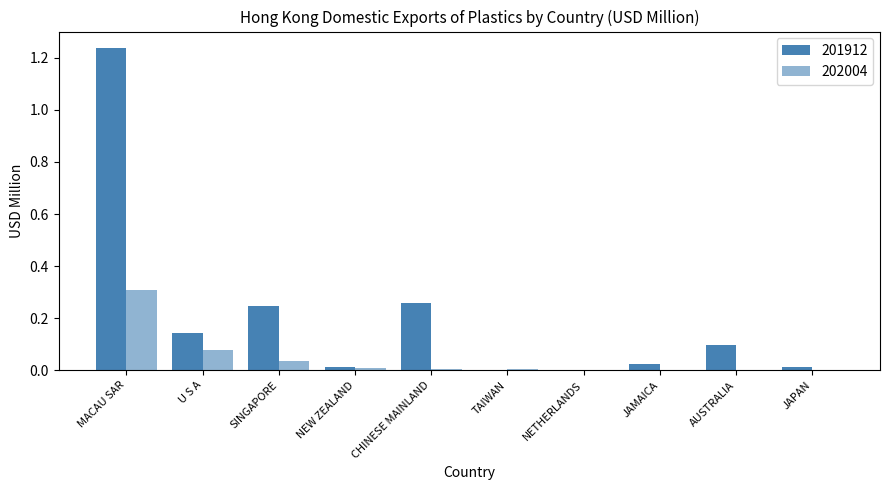

Are the bars grouped side by side (vs. stacked)?

Yes